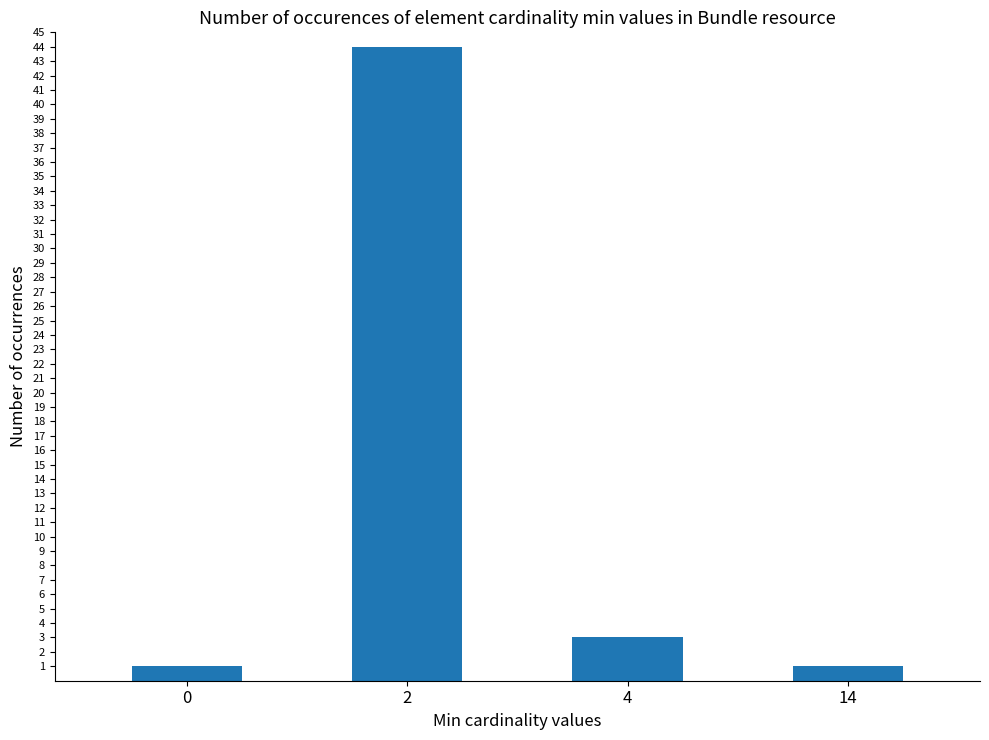

Between 4 and 2, which is larger?

2